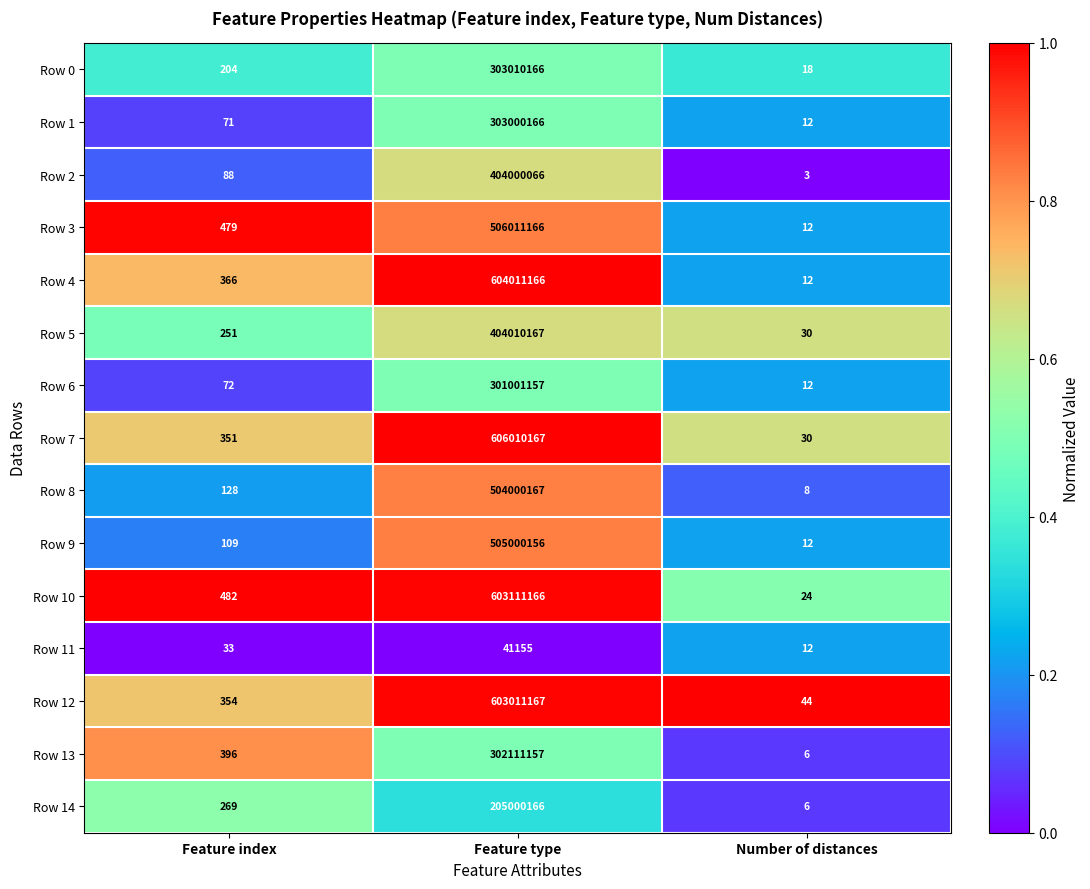

At which category is the sum across all series the highest?

Feature type